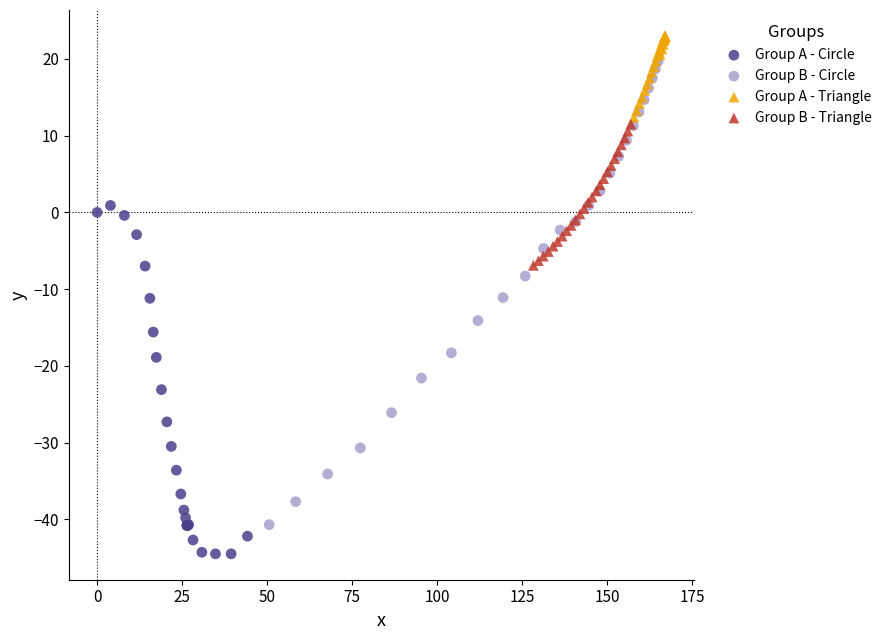

Which series reaches the maximum Y coordinate?

Group A - Triangle